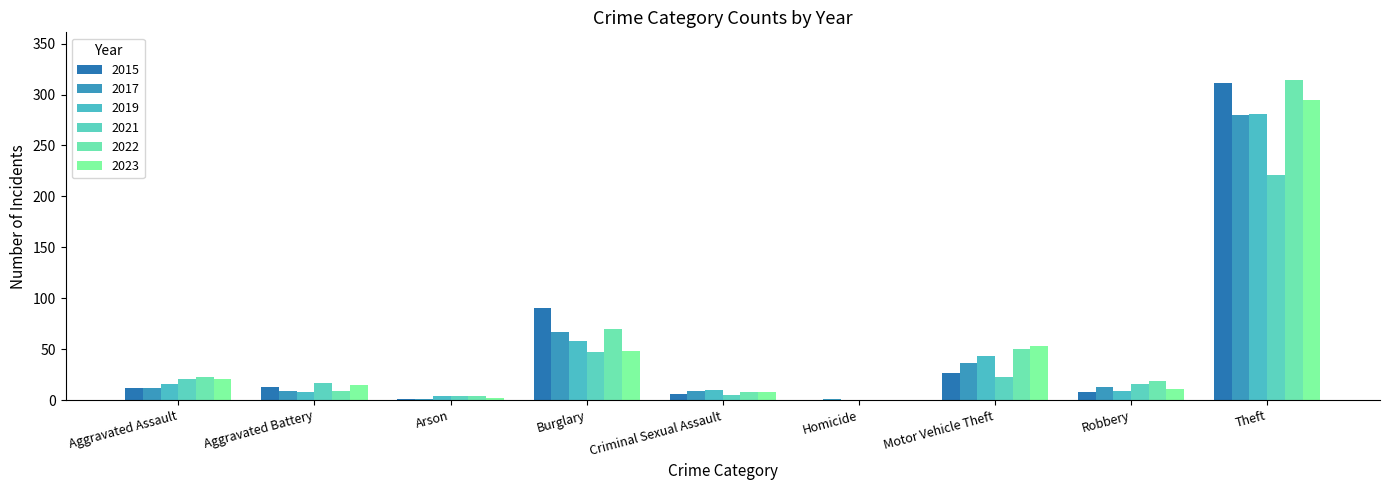

Reading left to right, what are all the values shown in this chart?

2015: 12	13	1	90	6	0	27	8	311
2017: 12	9	1	67	9	1	36	13	280
2019: 16	8	4	58	10	0	43	9	281
2021: 21	17	4	47	5	0	23	16	221
2022: 23	9	4	70	8	0	50	19	314
2023: 21	15	2	48	8	0	53	11	295